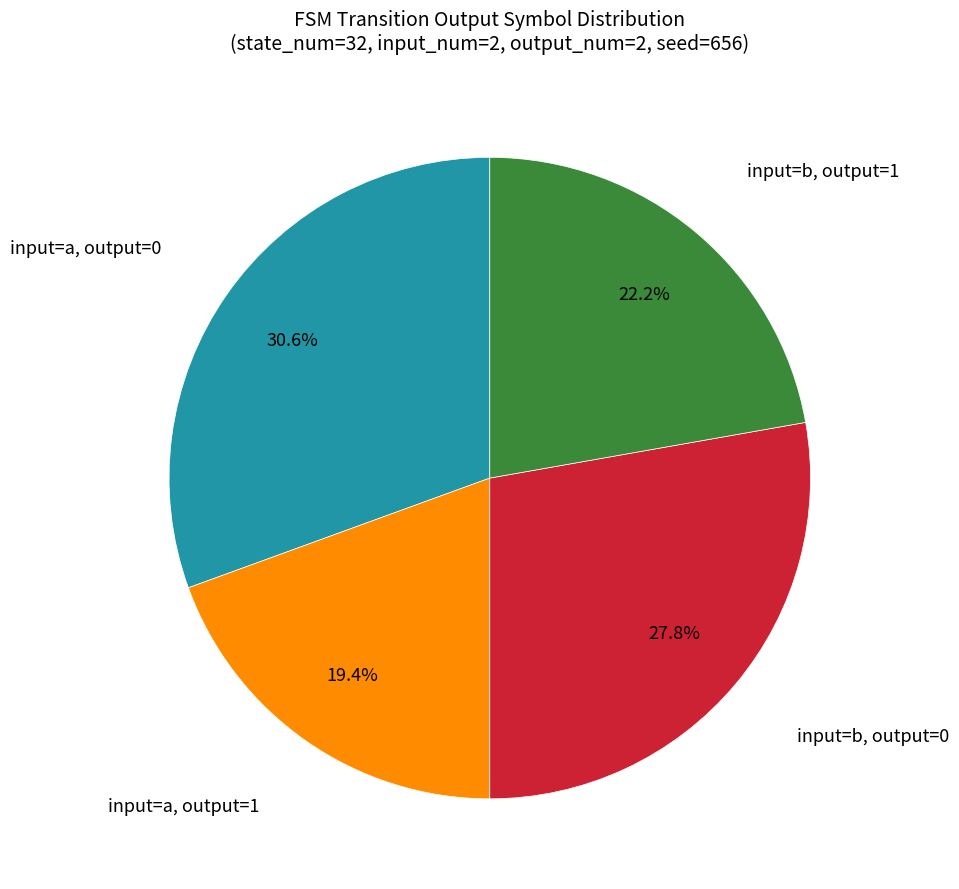

Is there a majority slice in this chart?

No